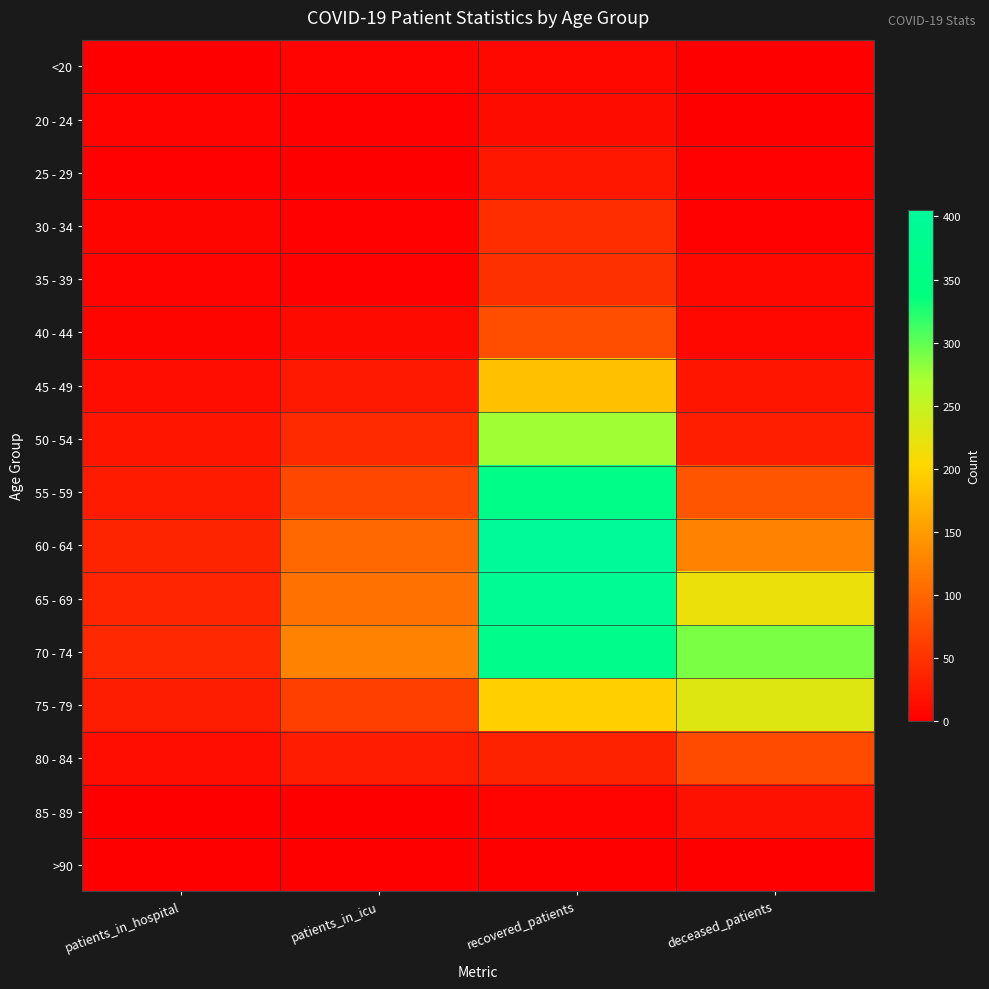

Reading left to right, transcribe all the data shown in this chart.

<20: patients_in_hospital=0	patients_in_icu=5	recovered_patients=9	deceased_patients=1
20 - 24: patients_in_hospital=5	patients_in_icu=2	recovered_patients=13	deceased_patients=0
25 - 29: patients_in_hospital=2	patients_in_icu=0	recovered_patients=23	deceased_patients=2
30 - 34: patients_in_hospital=6	patients_in_icu=2	recovered_patients=45	deceased_patients=2
35 - 39: patients_in_hospital=5	patients_in_icu=3	recovered_patients=48	deceased_patients=8
40 - 44: patients_in_hospital=6	patients_in_icu=11	recovered_patients=76	deceased_patients=8
45 - 49: patients_in_hospital=15	patients_in_icu=25	recovered_patients=182	deceased_patients=22
50 - 54: patients_in_hospital=21	patients_in_icu=42	recovered_patients=275	deceased_patients=31
55 - 59: patients_in_hospital=27	patients_in_icu=70	recovered_patients=358	deceased_patients=83
60 - 64: patients_in_hospital=36	patients_in_icu=102	recovered_patients=405	deceased_patients=126
65 - 69: patients_in_hospital=37	patients_in_icu=110	recovered_patients=392	deceased_patients=218
70 - 74: patients_in_hospital=40	patients_in_icu=127	recovered_patients=365	deceased_patients=289
75 - 79: patients_in_hospital=30	patients_in_icu=62	recovered_patients=196	deceased_patients=229
80 - 84: patients_in_hospital=15	patients_in_icu=28	recovered_patients=34	deceased_patients=74
85 - 89: patients_in_hospital=1	patients_in_icu=0	recovered_patients=5	deceased_patients=18
>90: patients_in_hospital=0	patients_in_icu=1	recovered_patients=0	deceased_patients=0